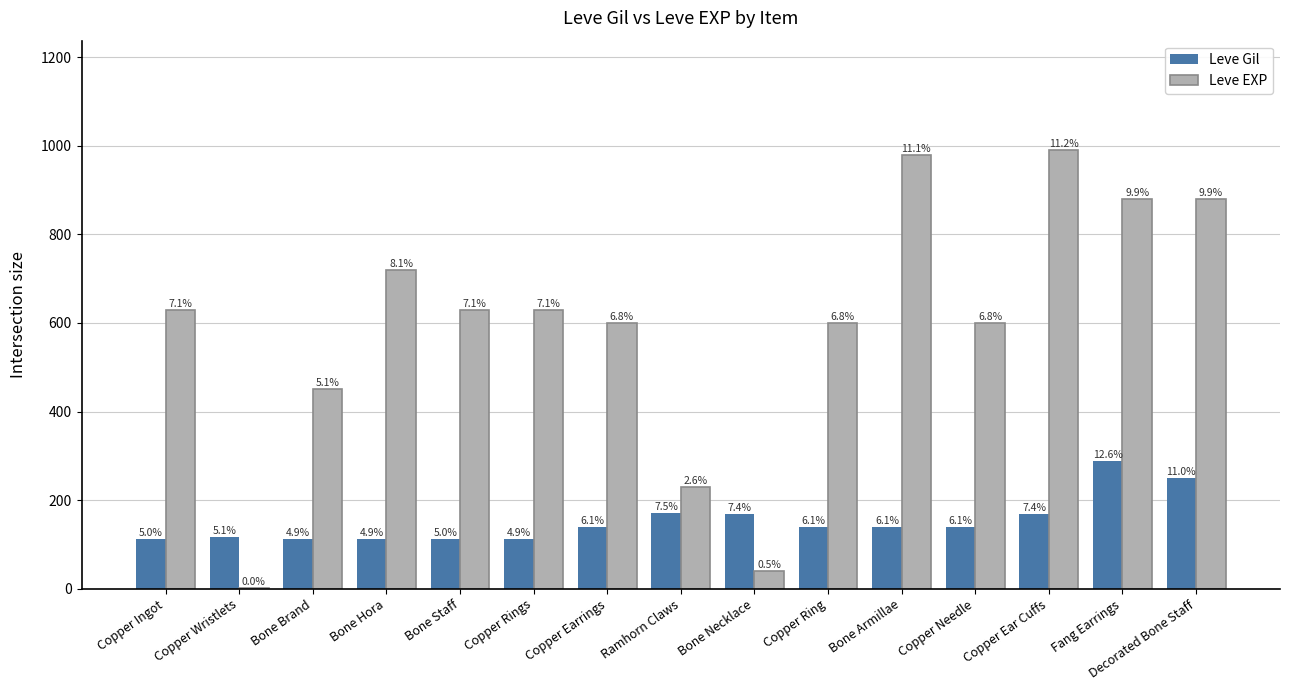

What position from the right is Bone Brand?

13